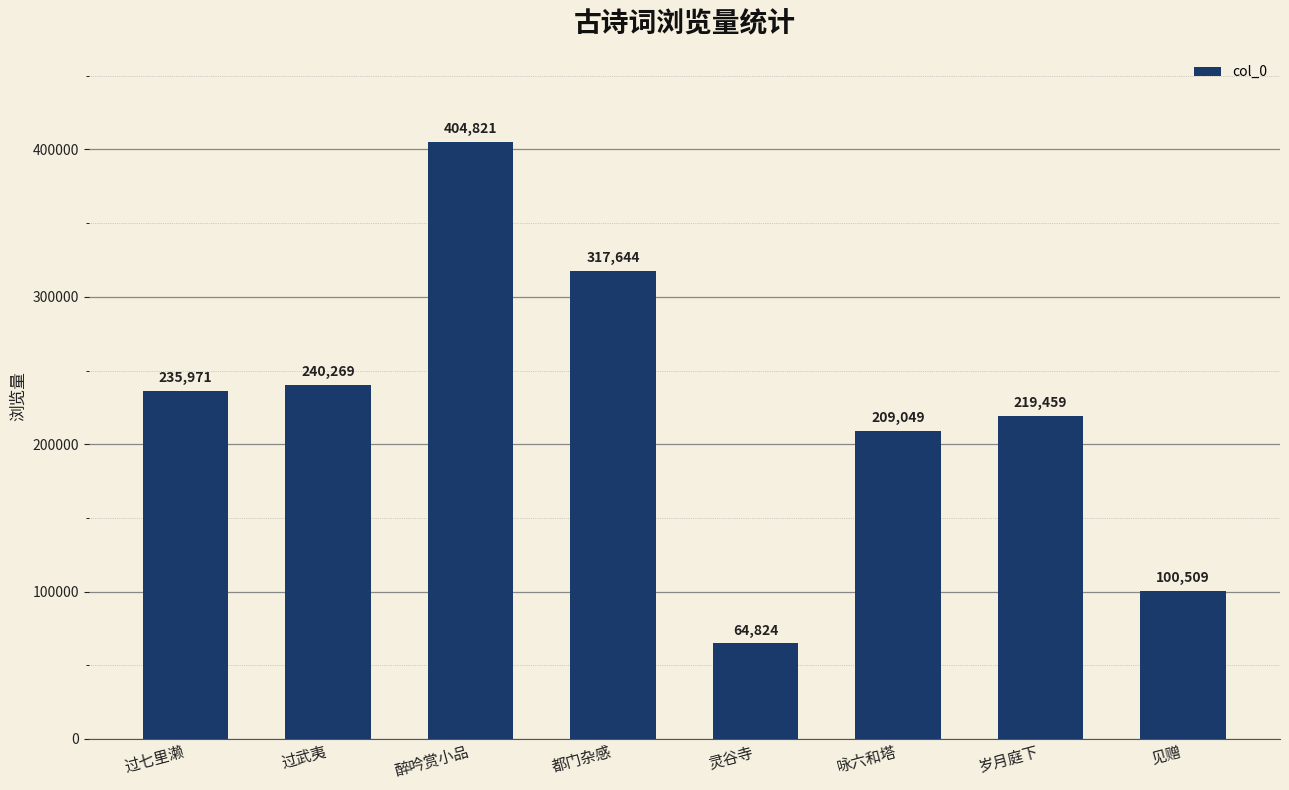

What is the change in value from 灵谷寺 to 岁月庭下?

+154635